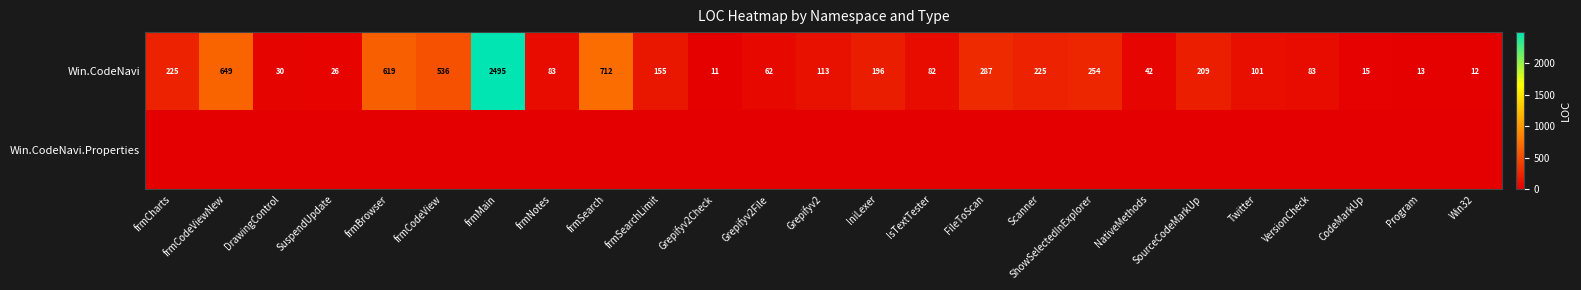

The Win.CodeNavi series shows 225 at frmCharts. True or false?

True